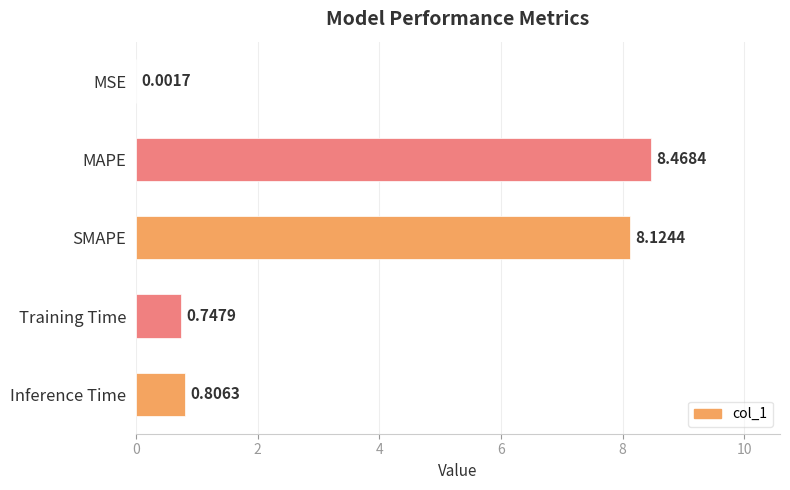

At which label is the value closest to 4?

Inference Time